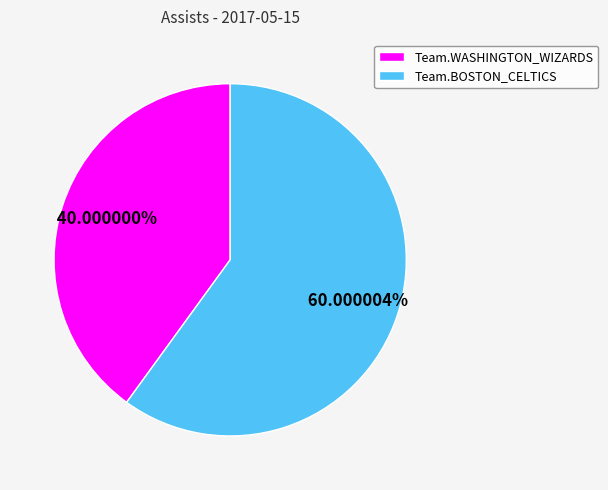

To the nearest percent, what is the difference between the Team.WASHINGTON_WIZARDS and Team.BOSTON_CELTICS slice percentages?

20%